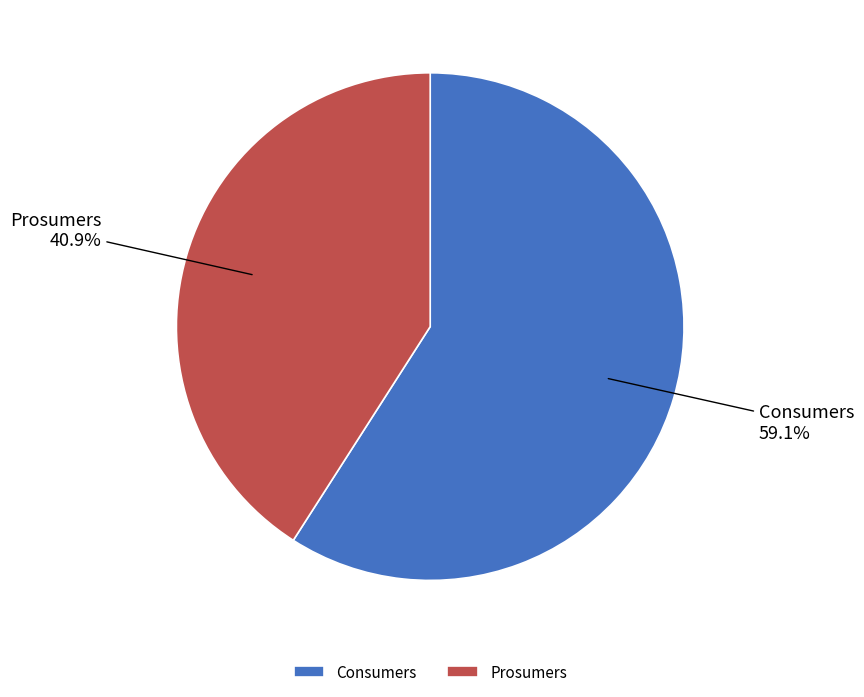

Does Prosumers account for over 50% of the chart?

No